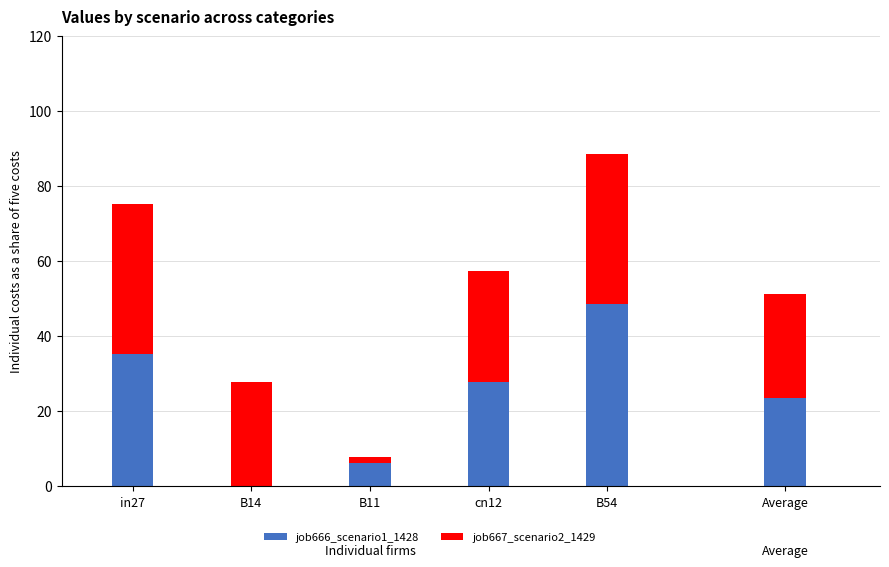

Rank the series at B54 from lowest to highest value.

job667_scenario2_1429, job666_scenario1_1428